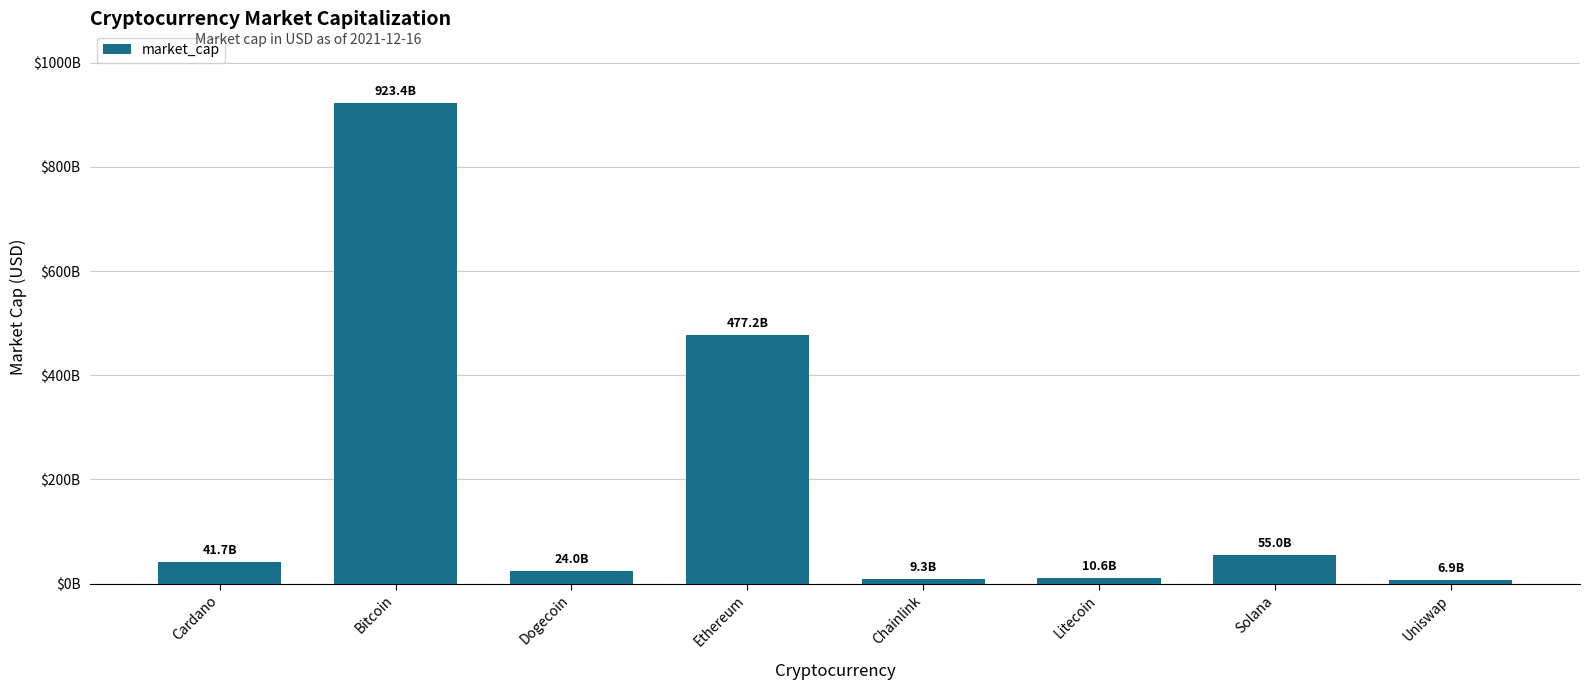

Which has a higher value, Uniswap or Dogecoin?

Dogecoin